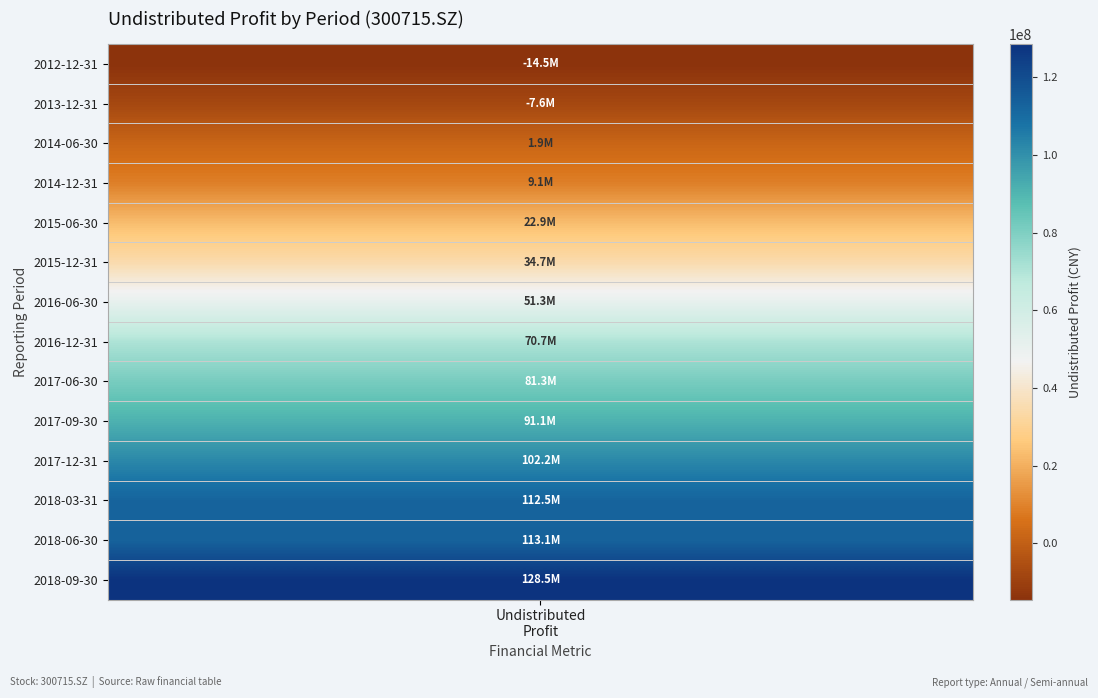

The value at 4 is 22946052.2. True or false?

True